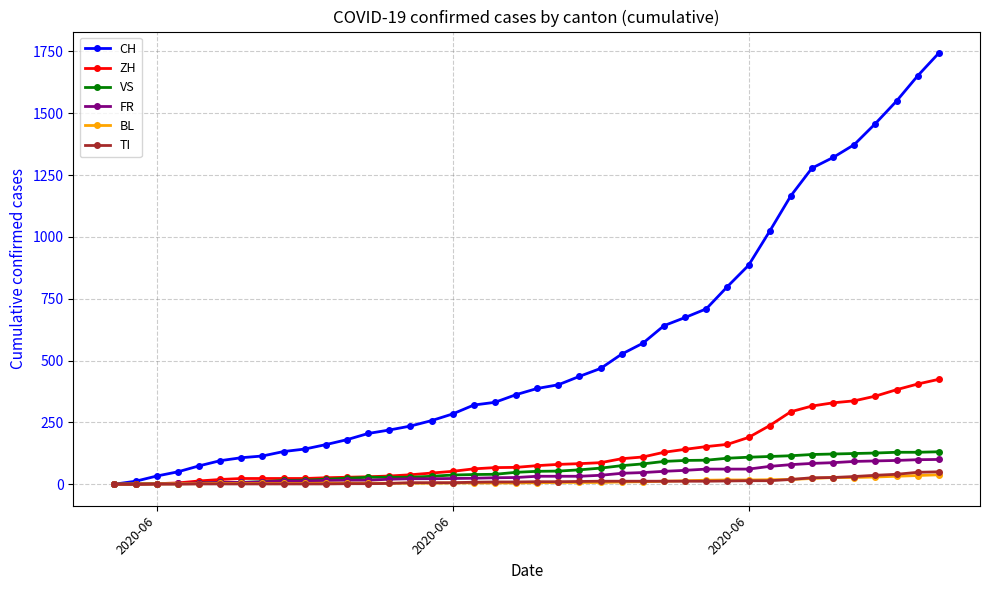

What is the maximum value shown in the chart?

1743